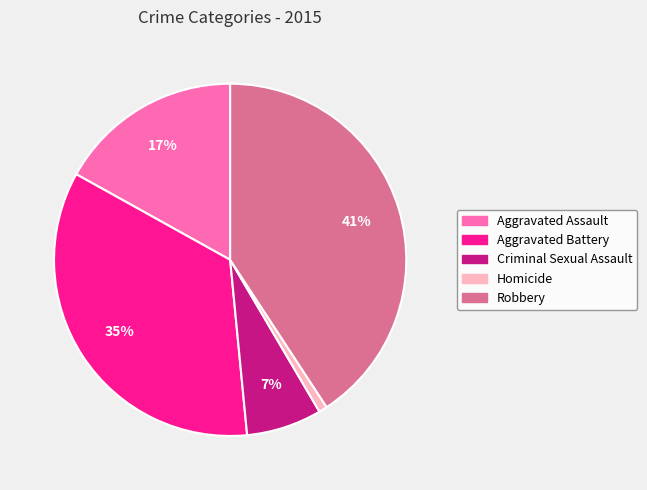

To the nearest percent, what is the difference between the Aggravated Battery and Robbery slice percentages?

6%